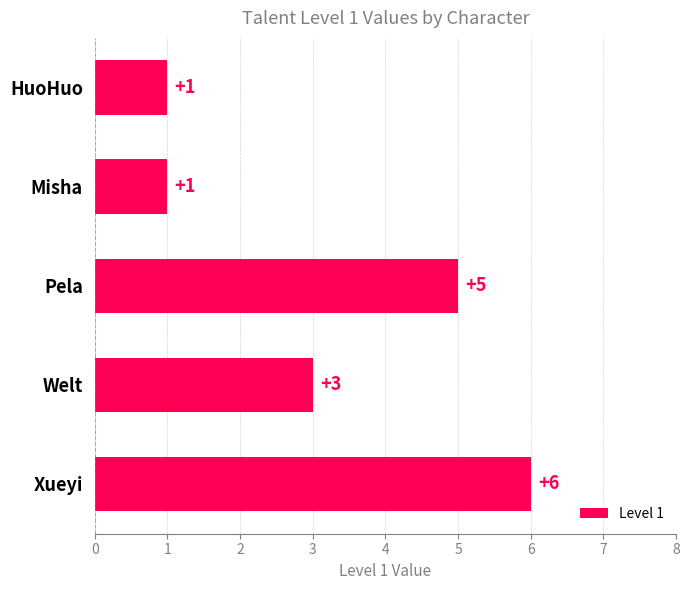

Reading bottom to top, transcribe all the data shown in this chart.

6	3	5	1	1